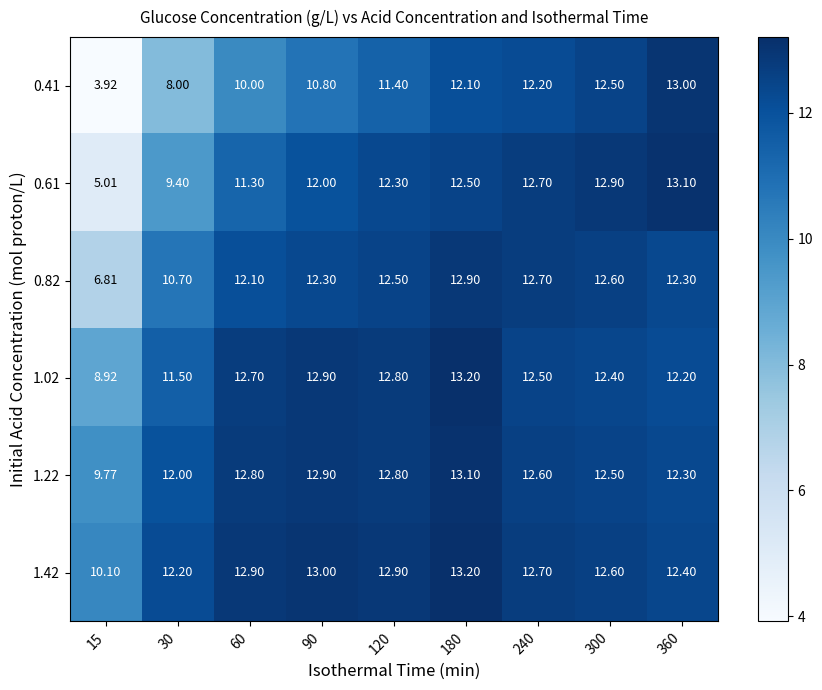

What is the difference between the highest and lowest values at 120?

1.5